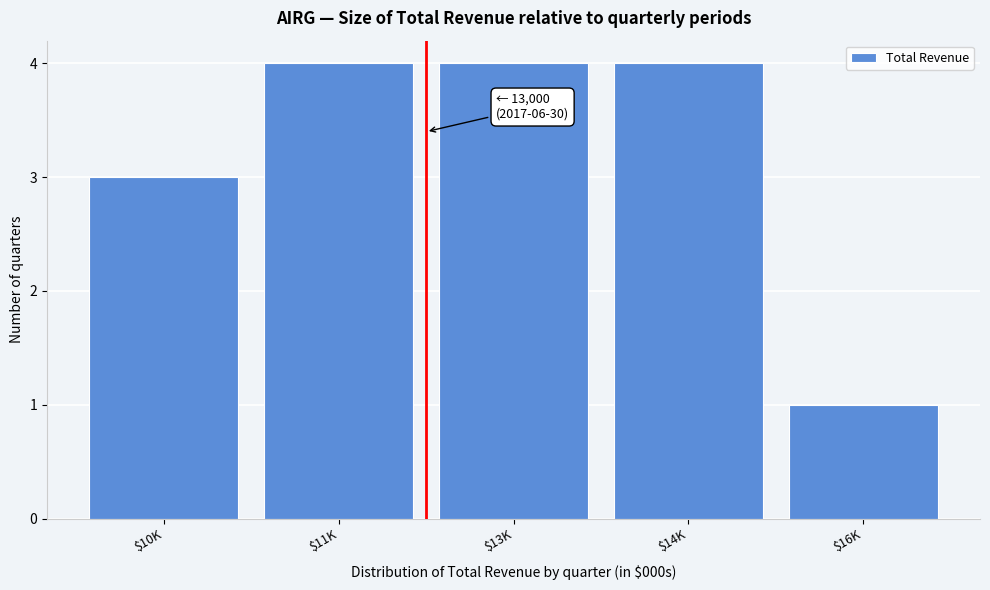

Reading right to left, extract all data points from this chart.

1	4	4	4	3